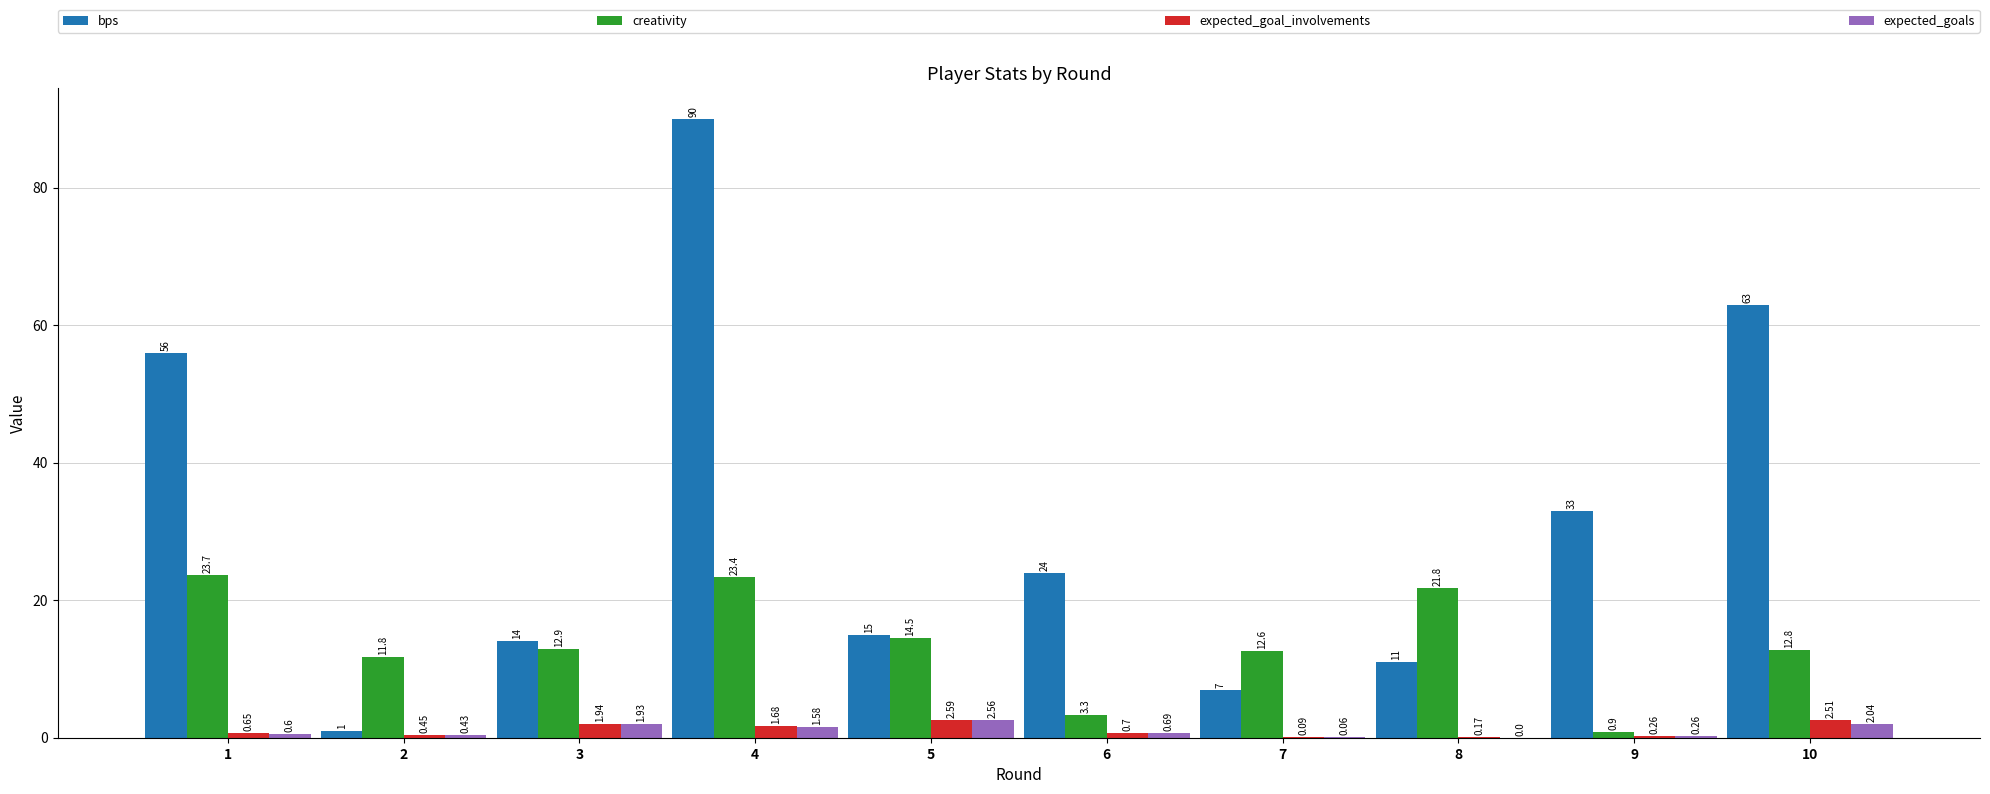

How many values in expected_goals are above zero?

9